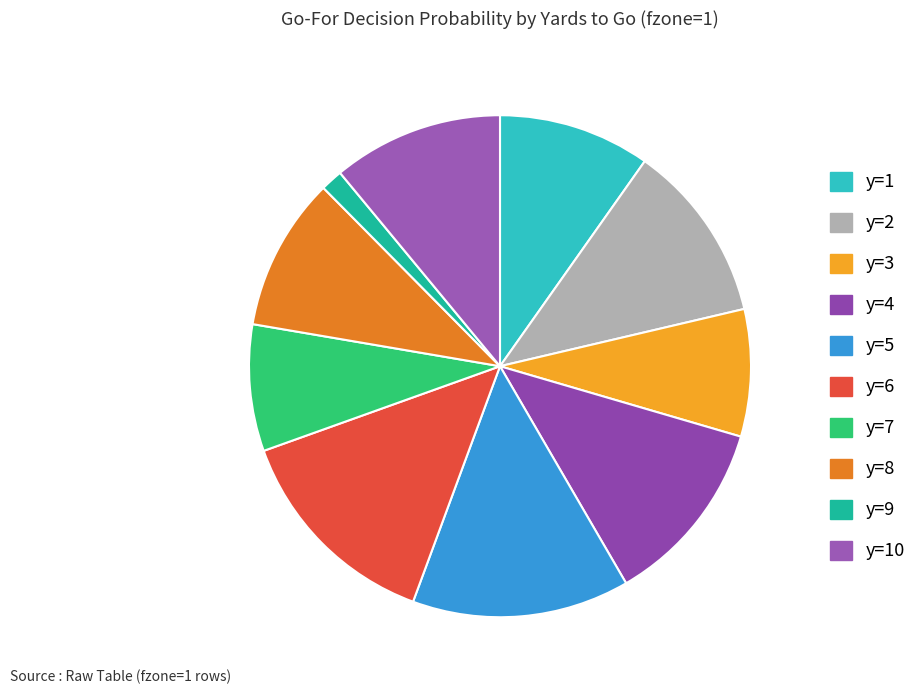

Which category has the biggest portion of the pie?

y=5